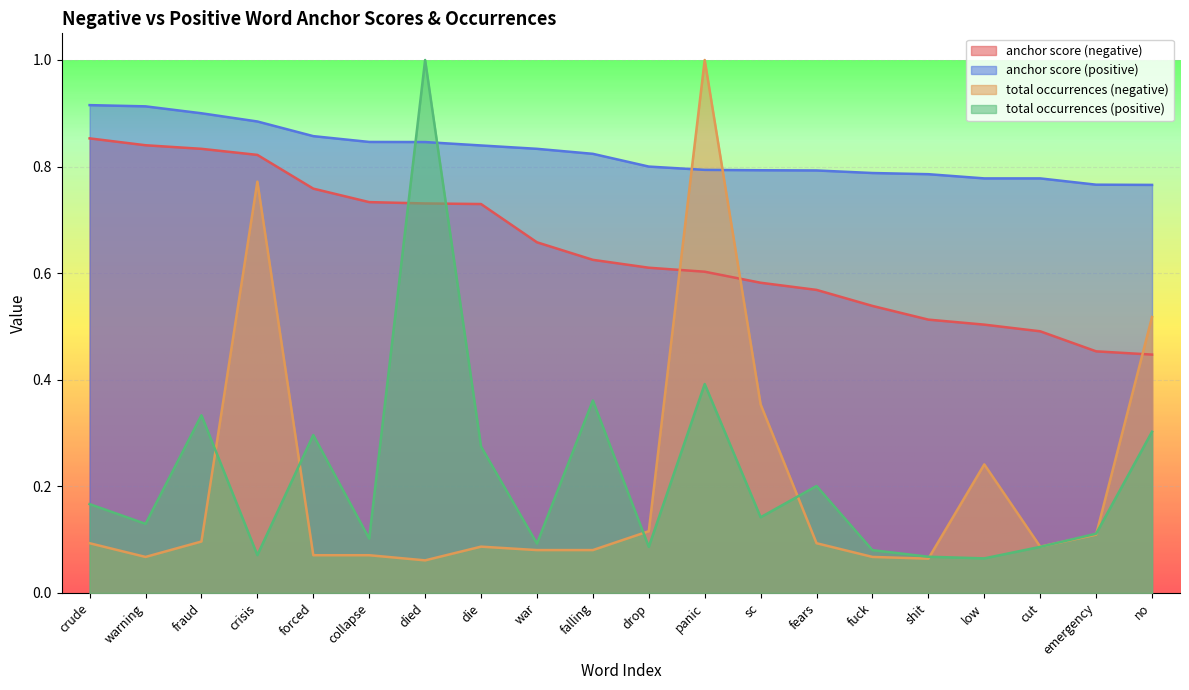

Is it true that anchor score (positive) equals 1.3 at war?

False